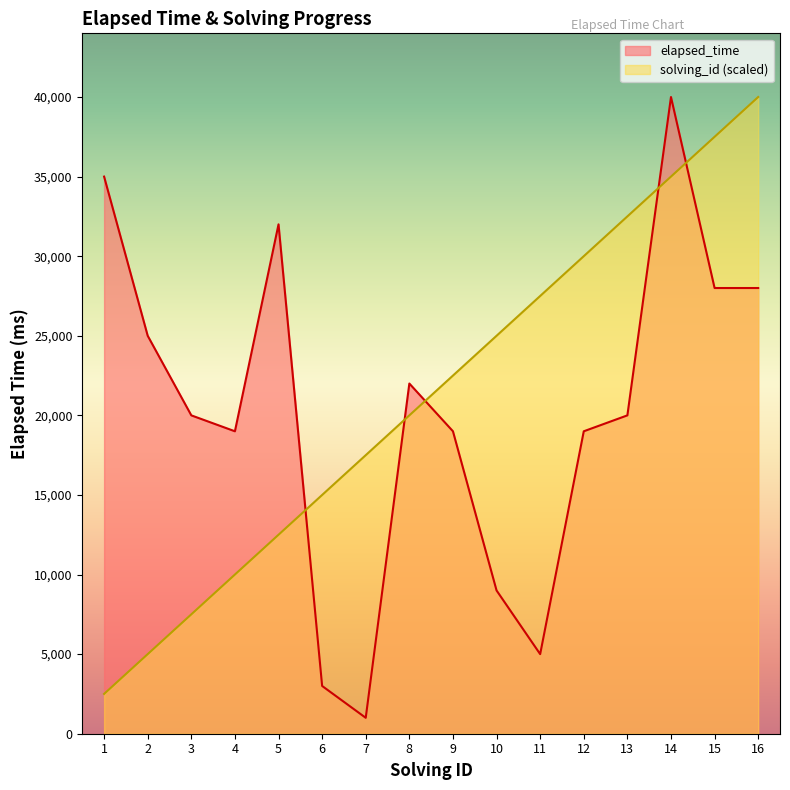

The value of elapsed_time at 3 is 28824. True or false?

False